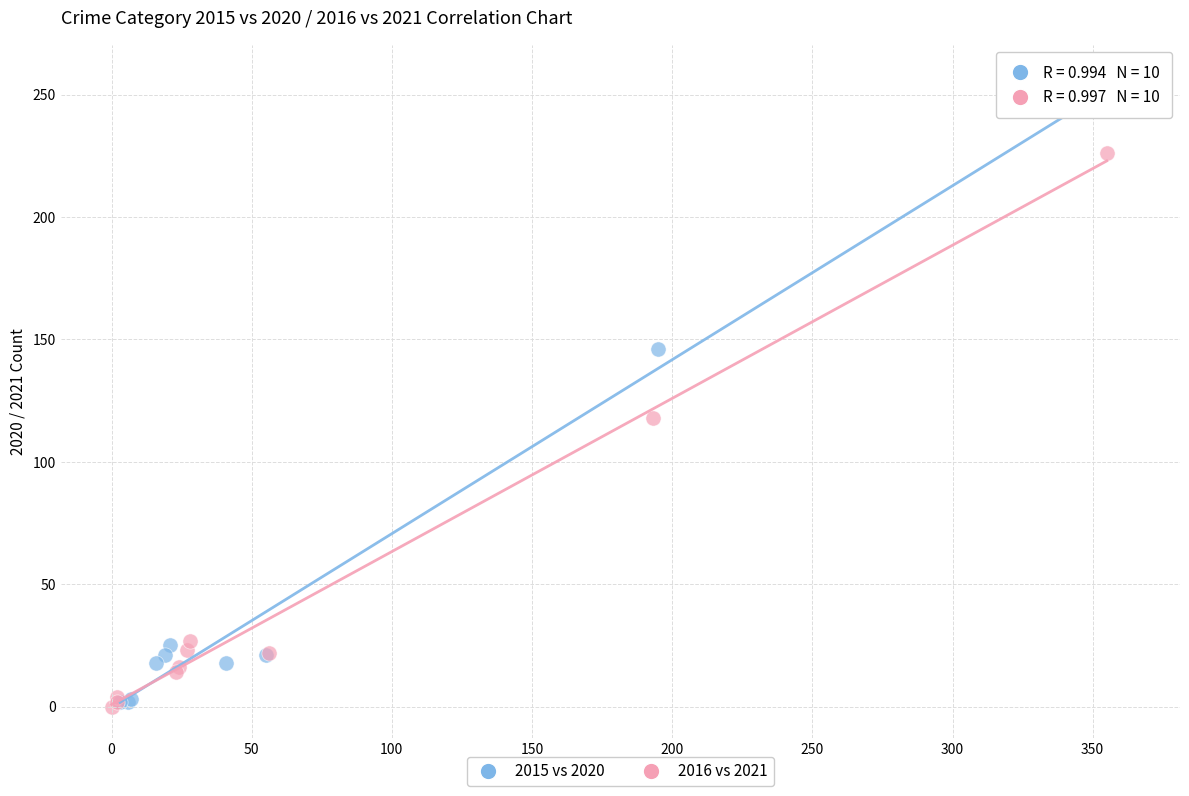

Which series reaches the maximum Y coordinate?

2015 vs 2020